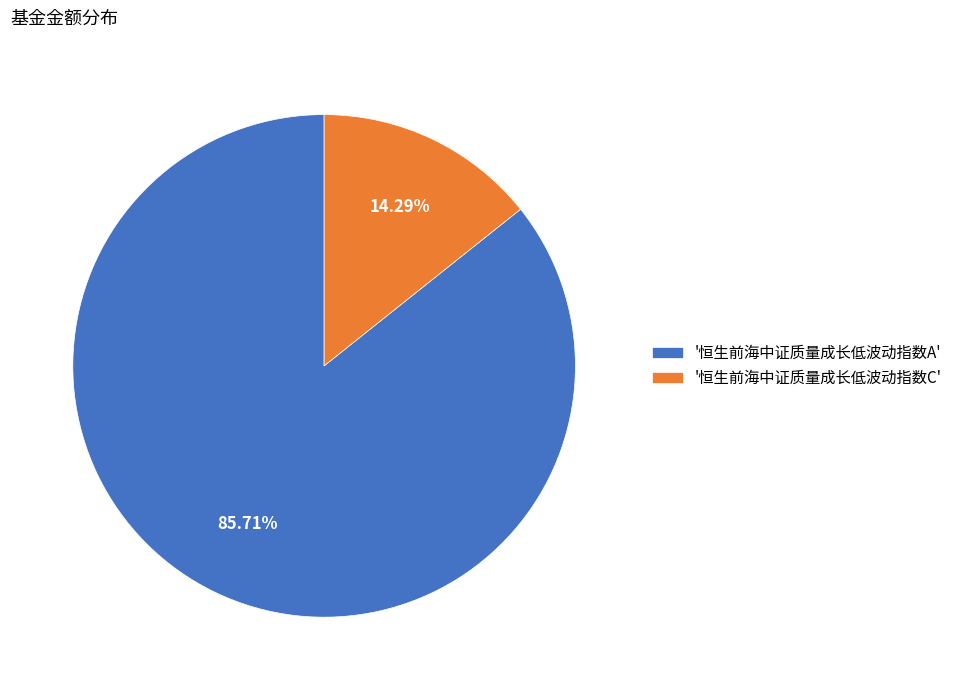

Is the sum of '恒生前海中证质量成长低波动指数A' and '恒生前海中证质量成长低波动指数C' greater than half?

Yes